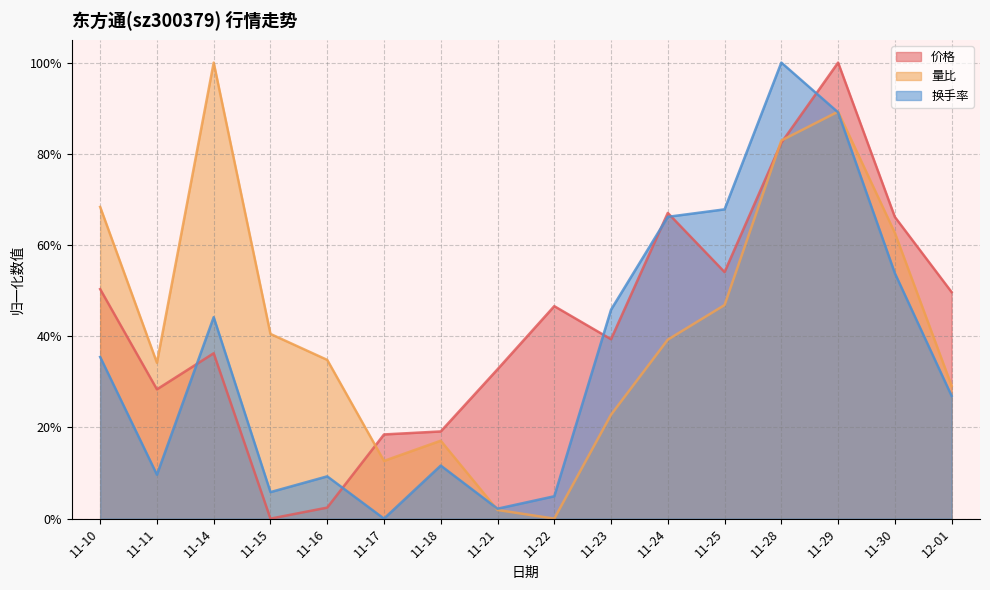

Which series changed the most between 11-21 and 11-22?

价格